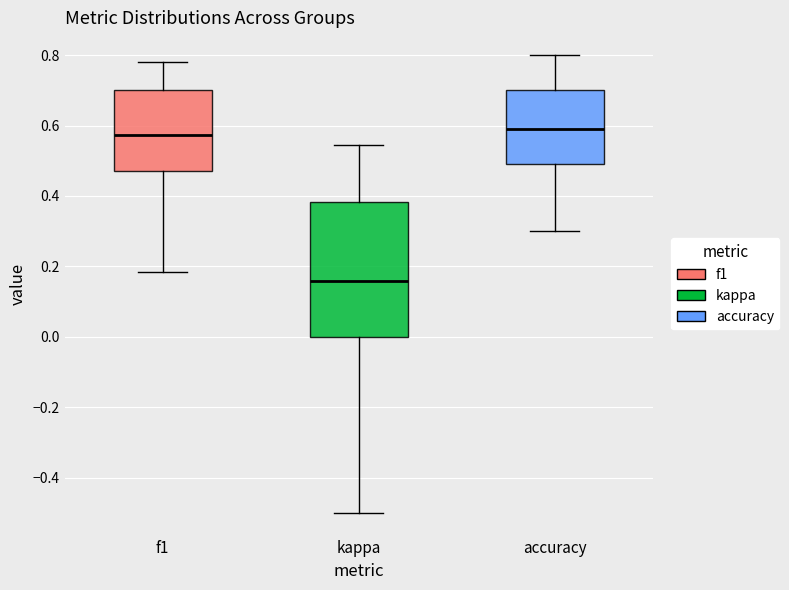

Where is the lower edge of the box for f1 on the y-axis? The values are not printed on the chart, so give them approximately, as read against the axis.

0.46